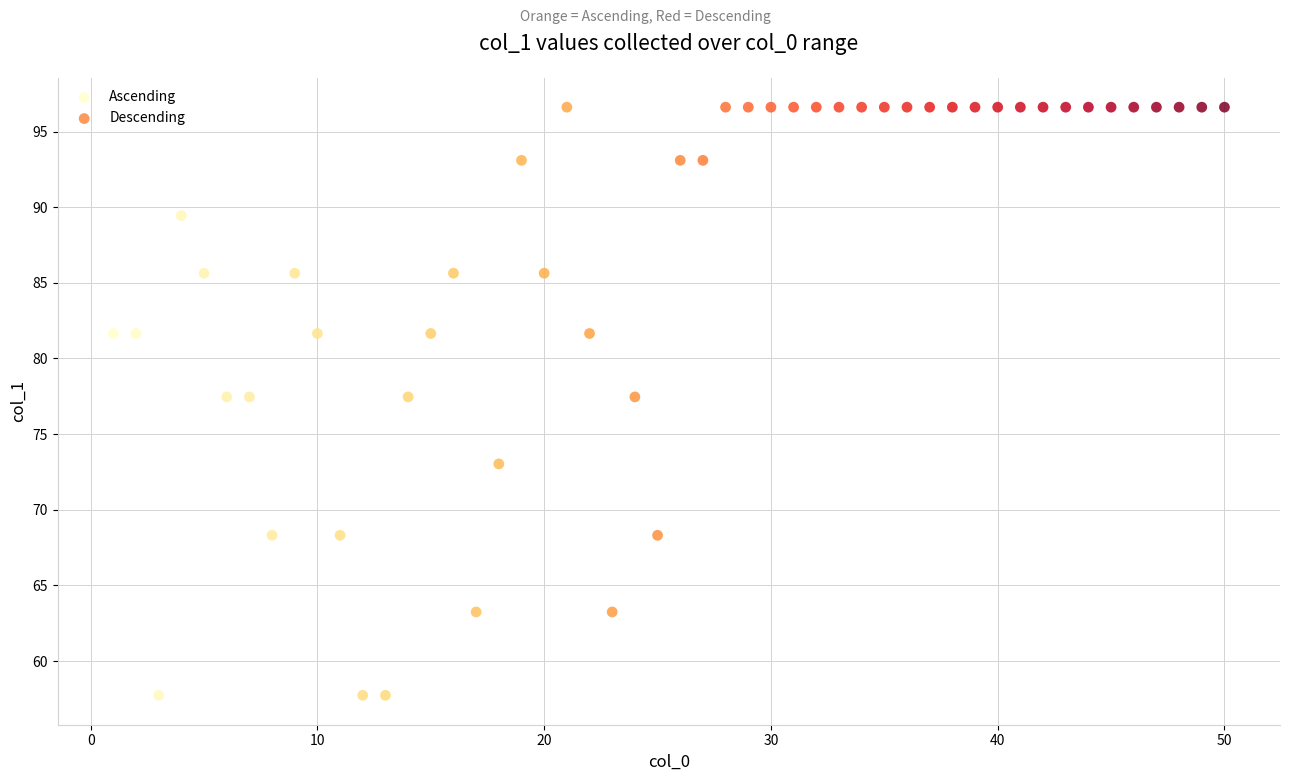

Which series has the largest Y range (max minus min)?

Ascending